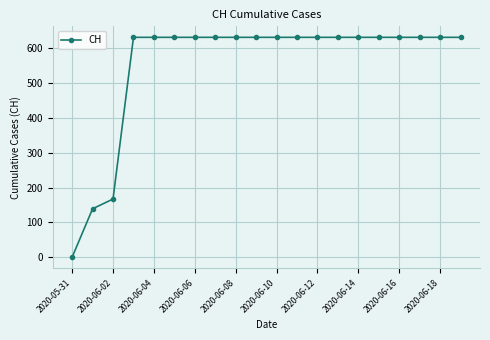

What is the greatest value displayed?

631